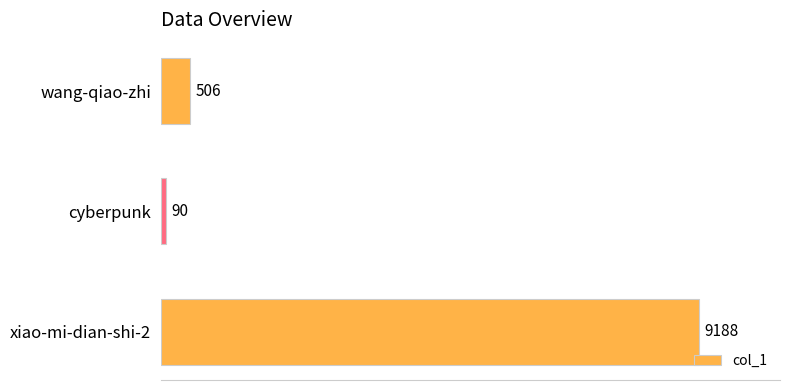

How many bars are there in total?

3